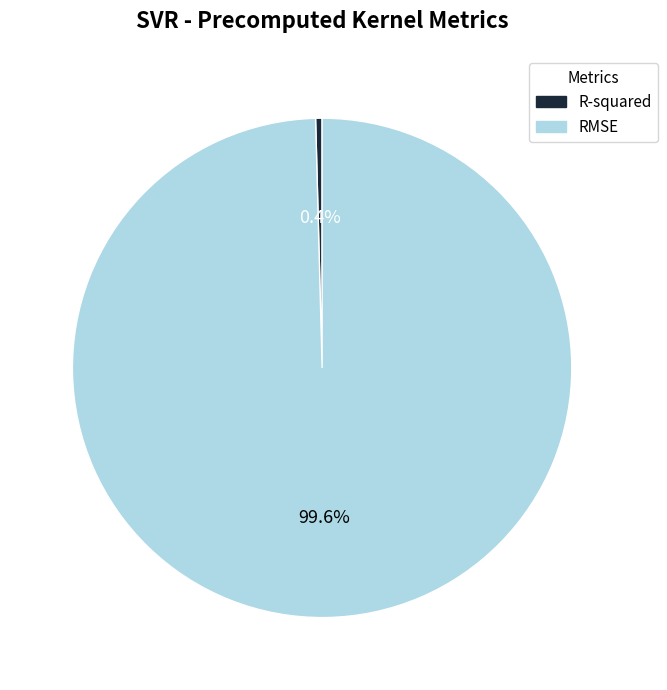

To the nearest percent, what percentage of the pie is RMSE?

100%